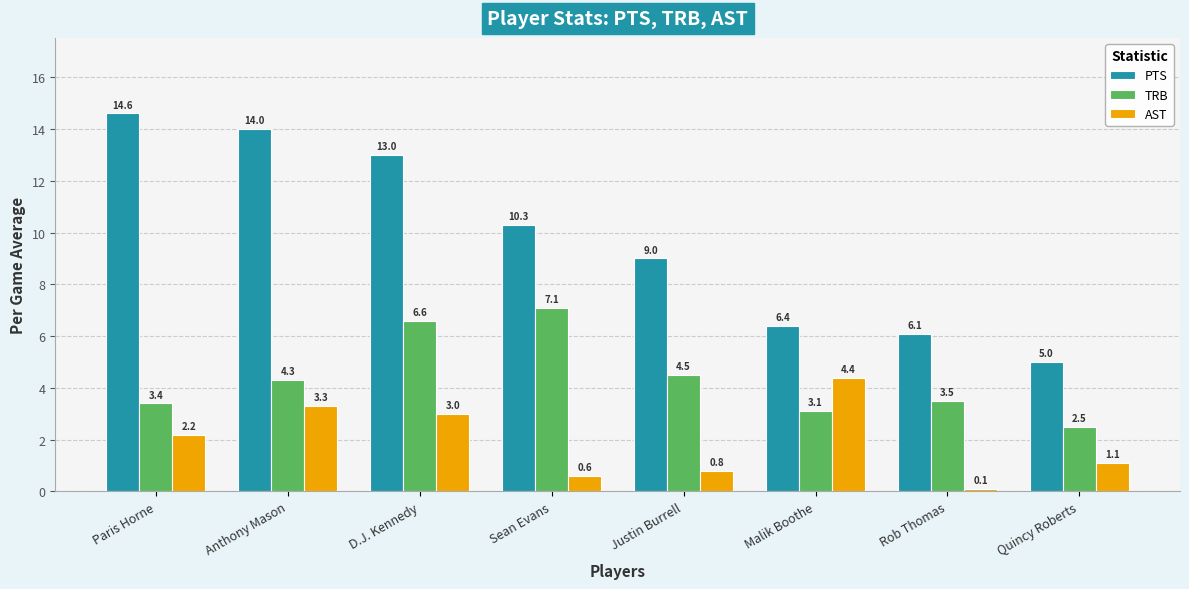

Rank the series by their maximum value, from lowest to highest.

AST, TRB, PTS